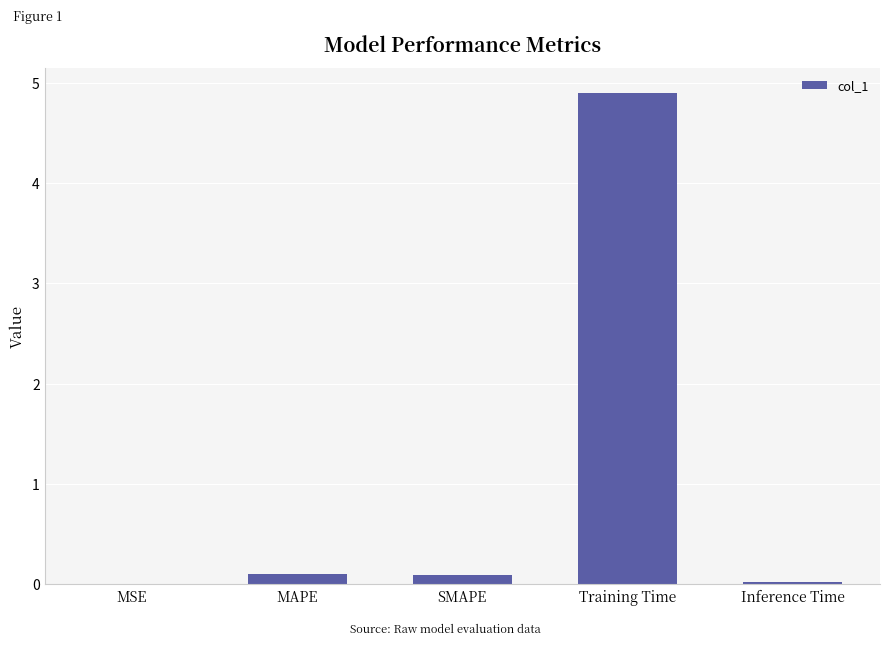

Are the bars horizontal?

No